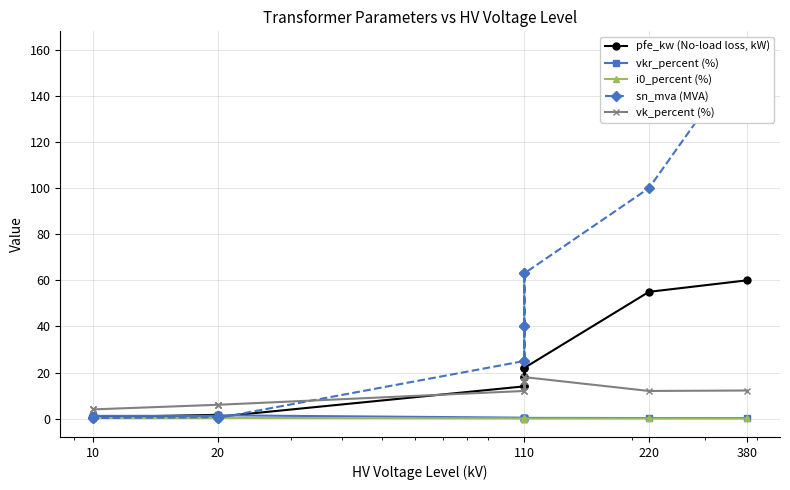

List the series in order of their peak value, highest first.

sn_mva (MVA), pfe_kw (No-load loss, kW), vk_percent (%), vkr_percent (%), i0_percent (%)